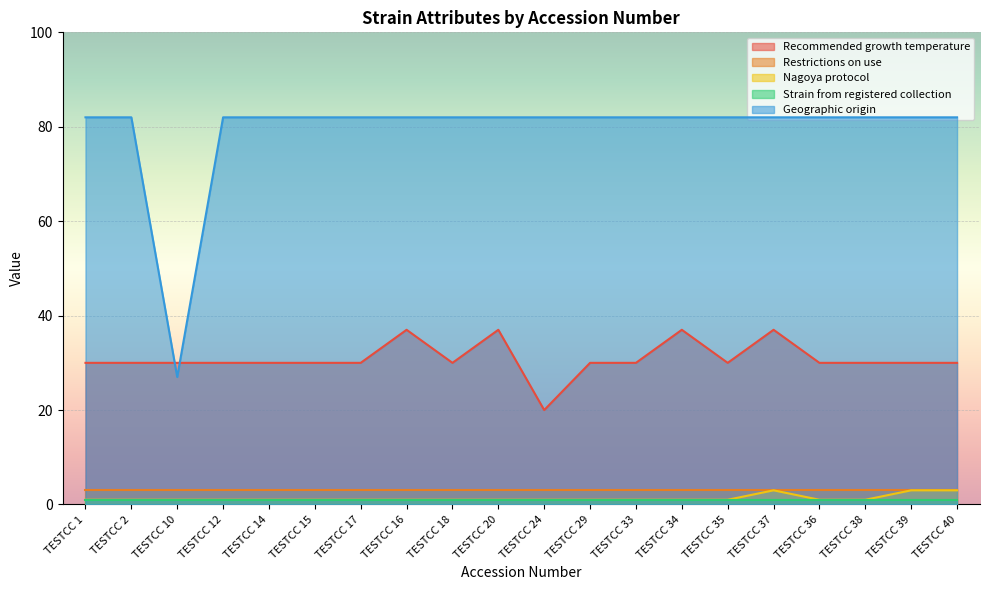

Which series changed the most between TESTCC 2 and TESTCC 17?

Recommended growth temperature